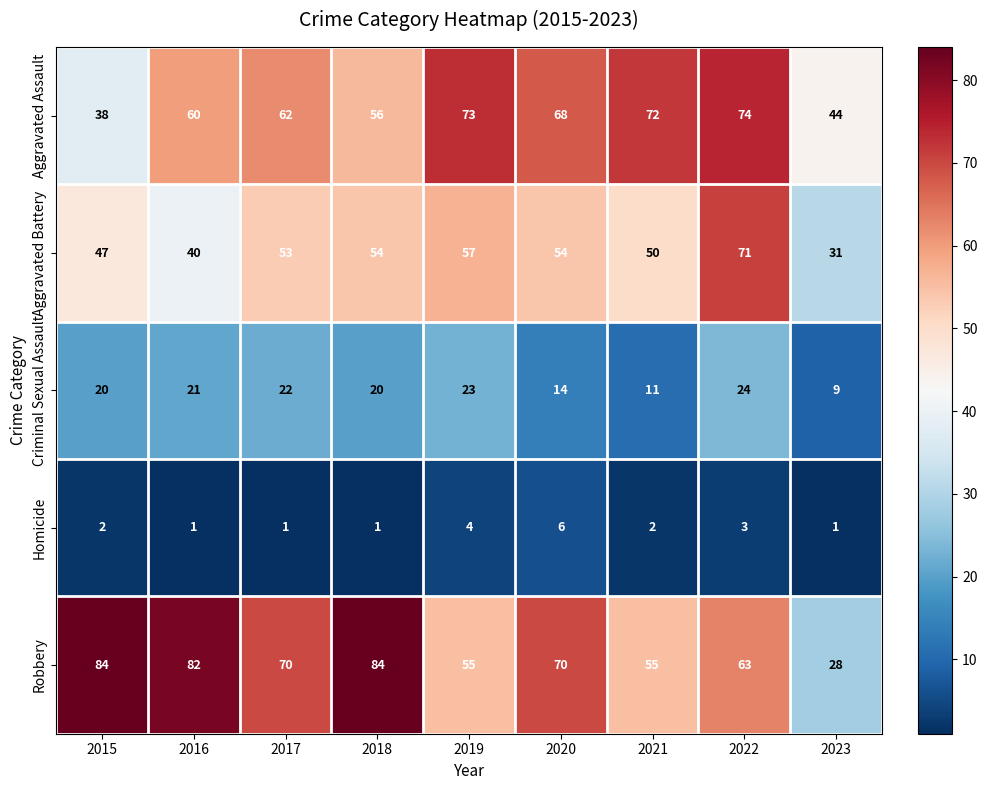

What is the highest value of the Aggravated Assault series?

74